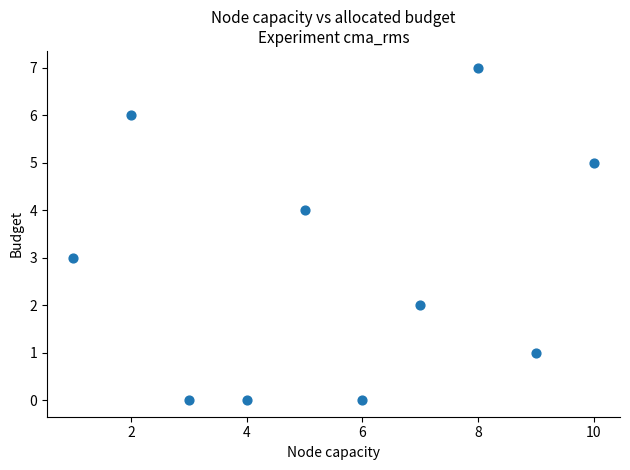

What is the average X value?

6